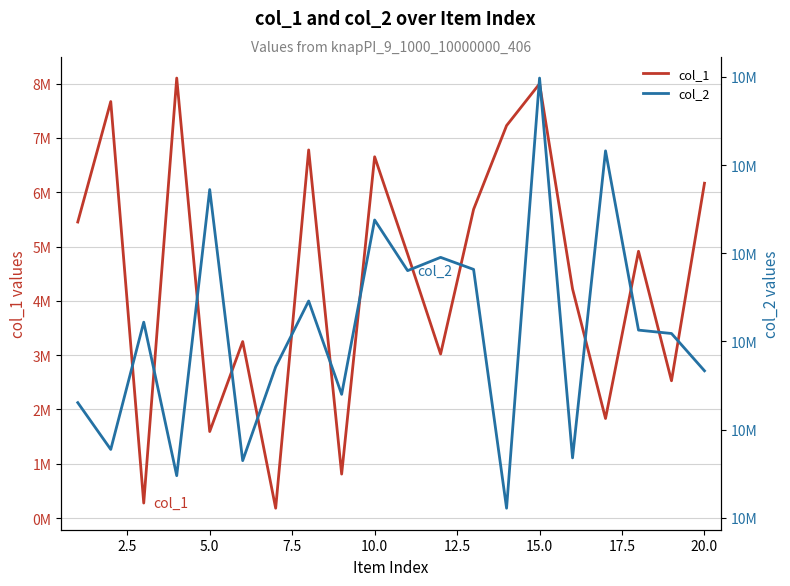

What is the value of the col_1 point at the 10th from the left?

6651958